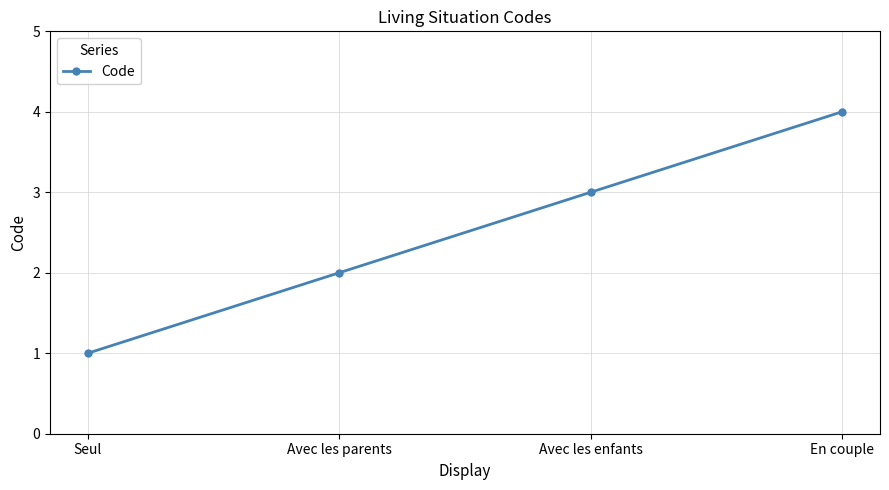

What is the label of the 1st point from the left?

Seul